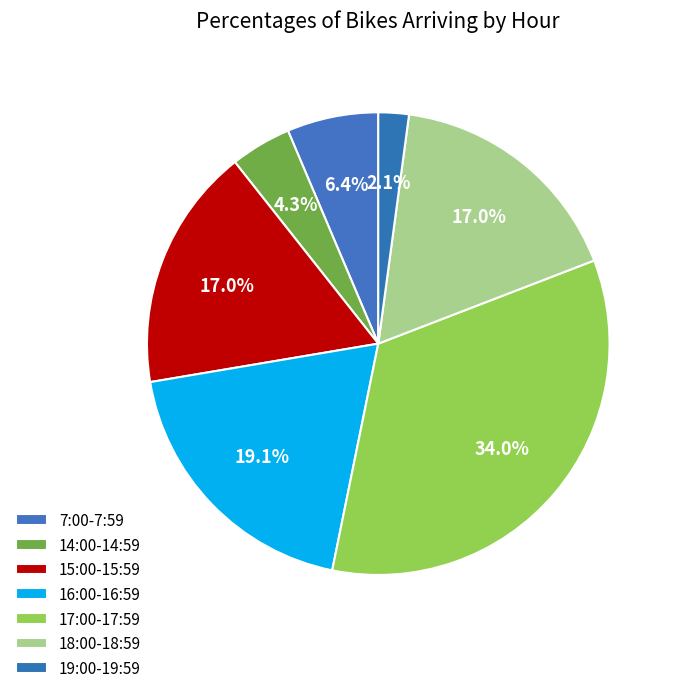

Count the number of slices in the pie.

7